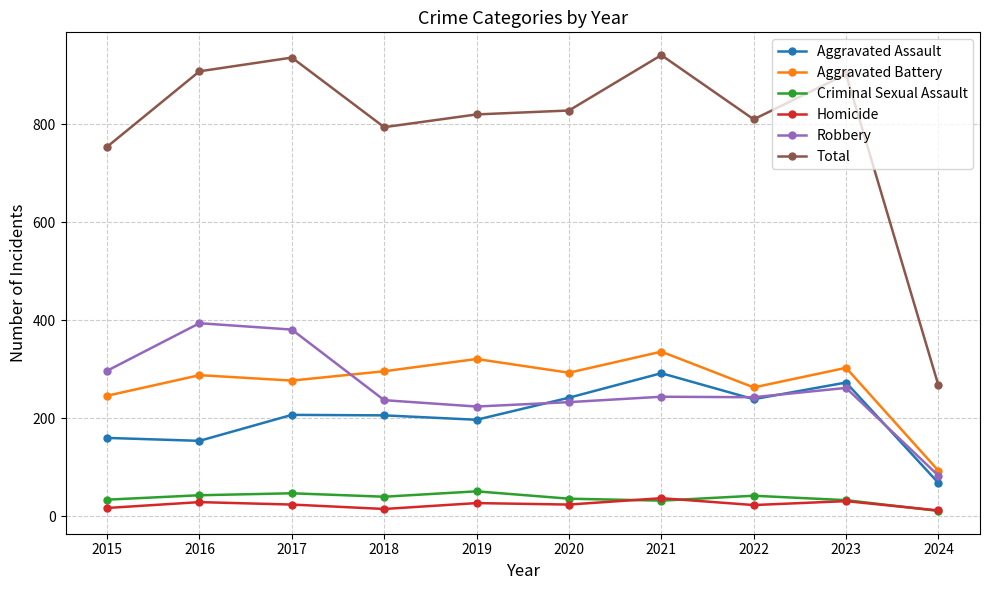

At which category does Total reach its first local valley?

2018